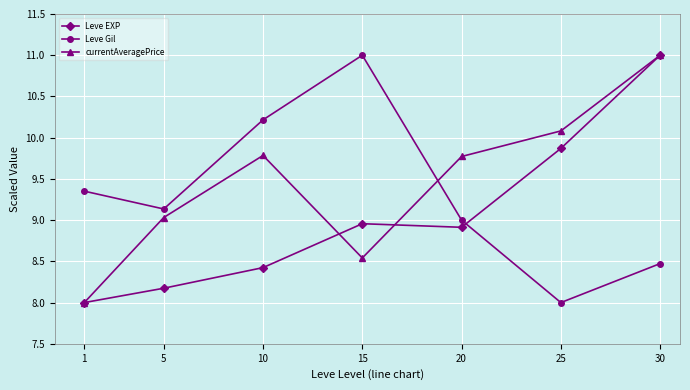

How many lines are shown in the chart?

3